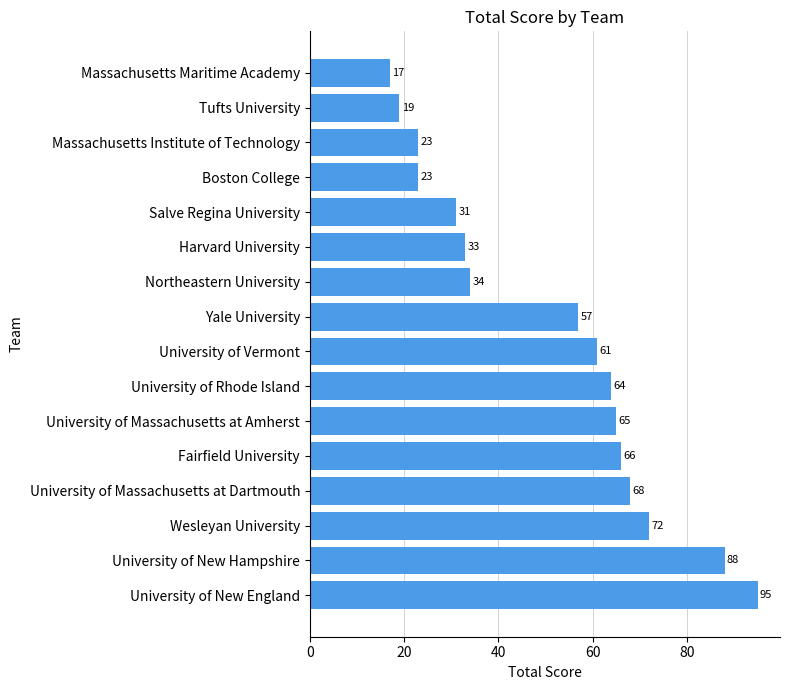

What is the value of the 1st bar from the top?

17